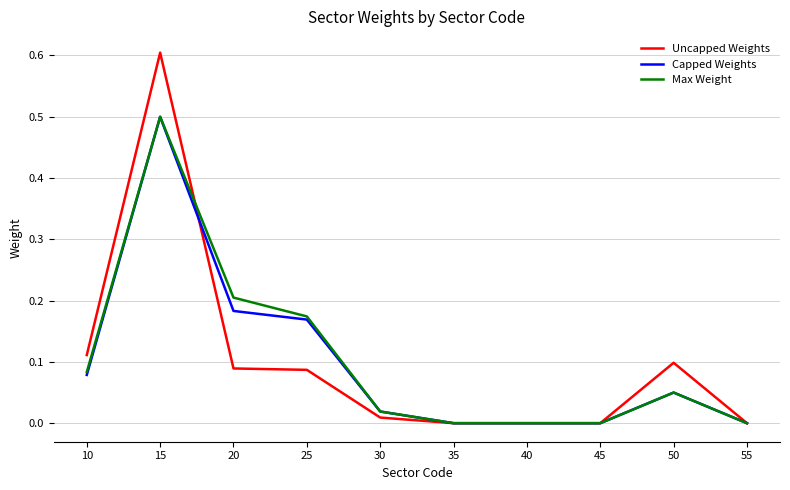

What is the greatest value displayed?

0.6